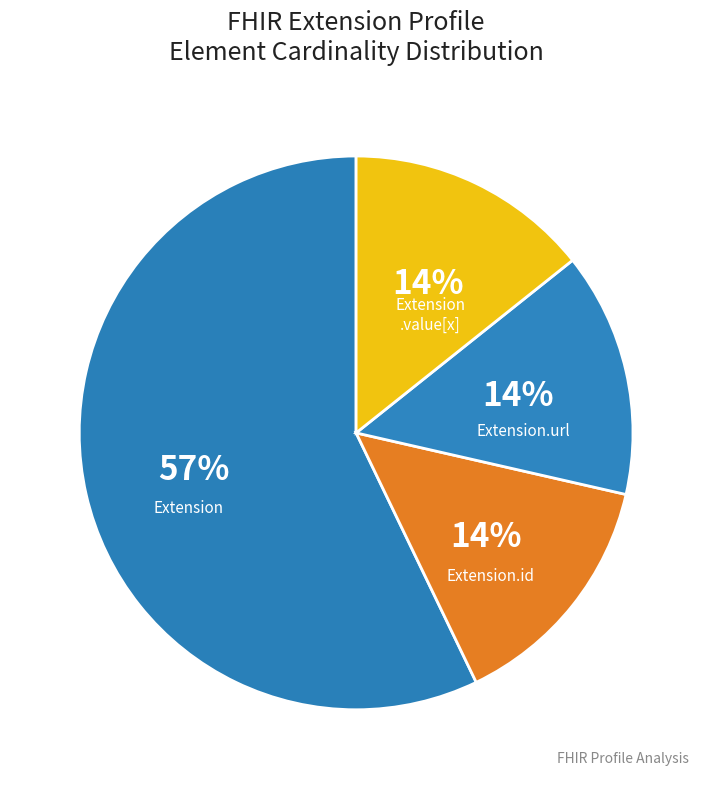

Is it true that Extension.id is 9% of the pie?

False